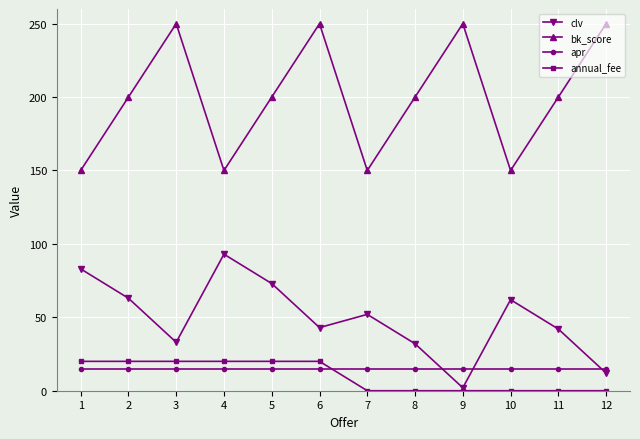

Which series changed the most between 3 and 11?

bk_score